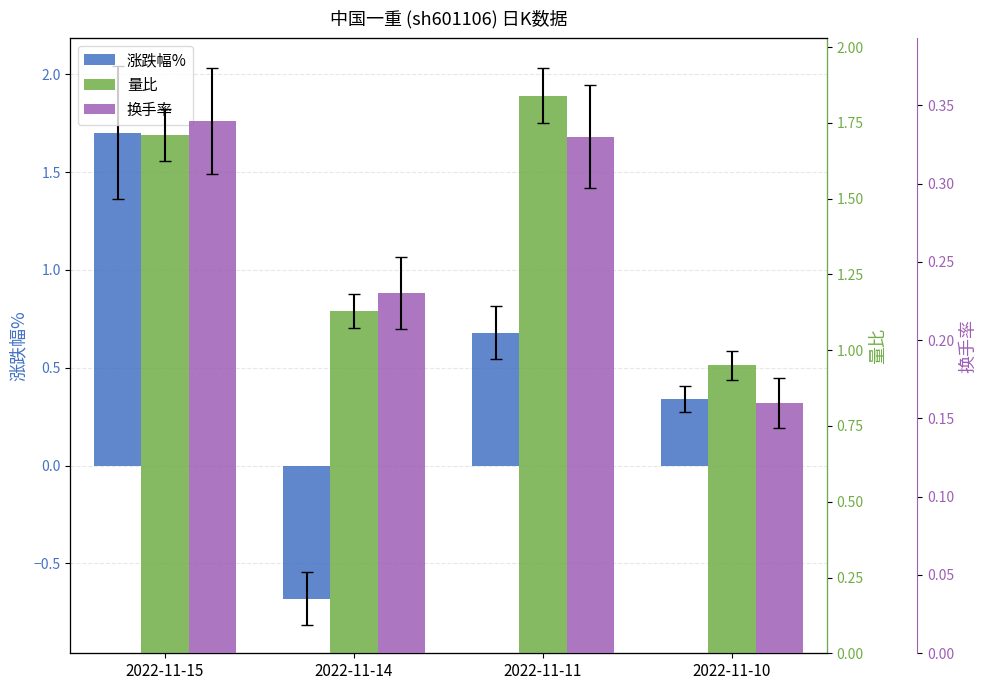

Rank the series by their average value, from lowest to highest.

换手率, 涨跌幅%, 量比